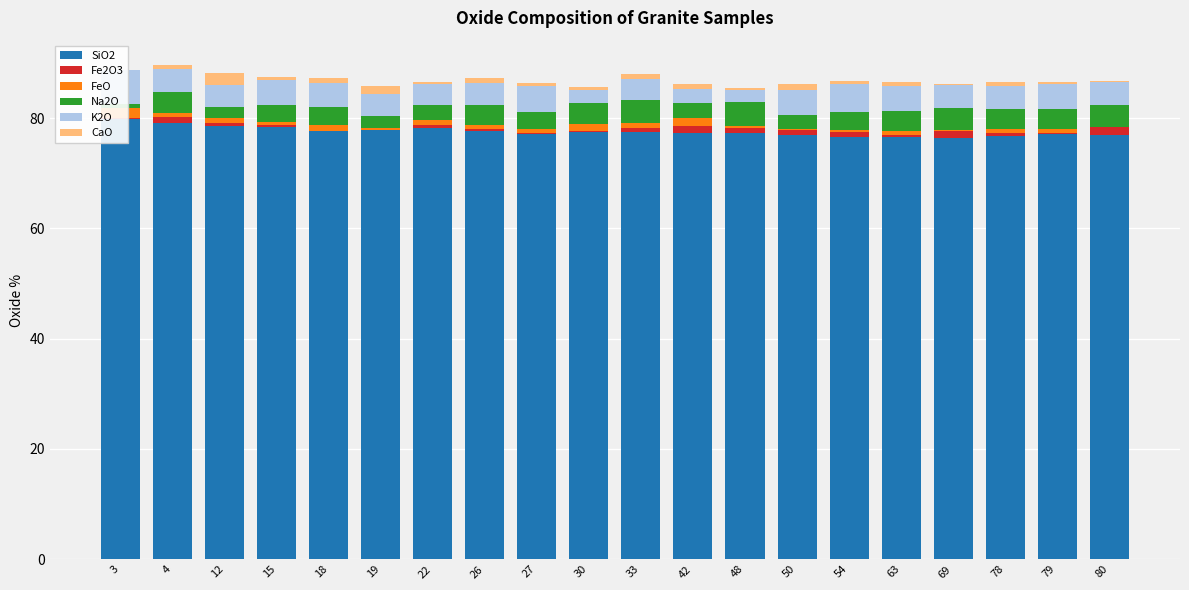

At 27, list the series in order from smallest to largest.

Fe2O3, CaO, FeO, Na2O, K2O, SiO2